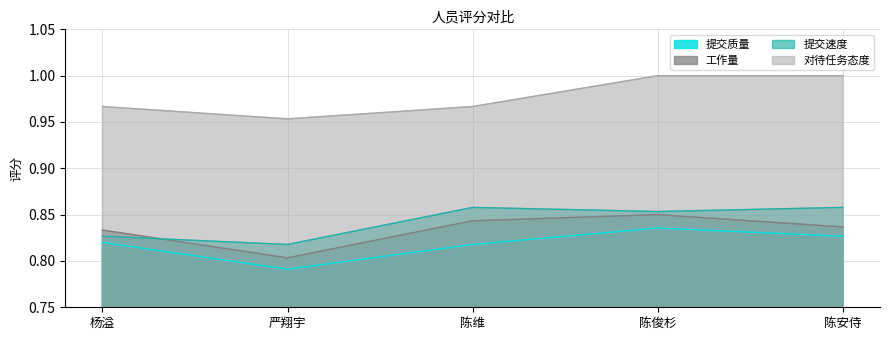

Is the value of 工作量 at 杨溢 greater than the value of 提交质量 at 严翔宇?

Yes